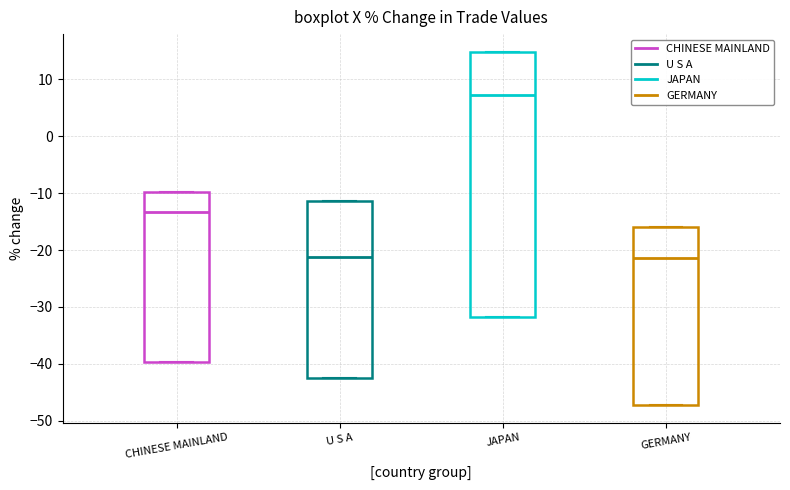

Reading left to right, read every box against the y-axis: the position of its median line, the range the box covers, and the ends of its whiskers. The values are not printed on the chart, so give them approximately, as read against the axis.

CHINESE MAINLAND: median -13, box -40 to -10, whiskers -40 to -10
U S A: median -21, box -43 to -11, whiskers -43 to -11
JAPAN: median 7, box -32 to 15, whiskers -32 to 15
GERMANY: median -21, box -47 to -16, whiskers -47 to -16